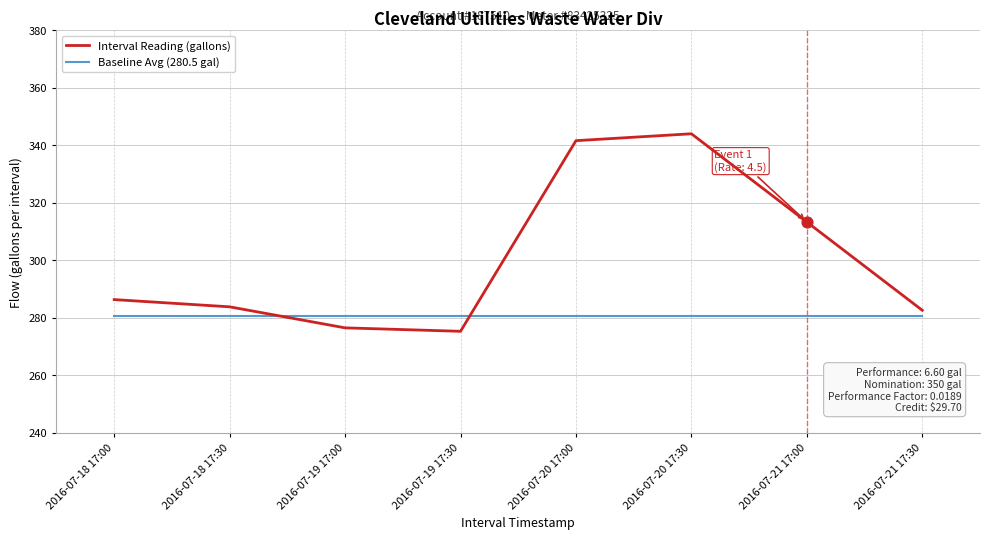

Is the value of Interval Reading (gallons) at 2016-07-18 17:30 greater than the value of Baseline Avg (280.5 gal) at 2016-07-20 17:30?

Yes